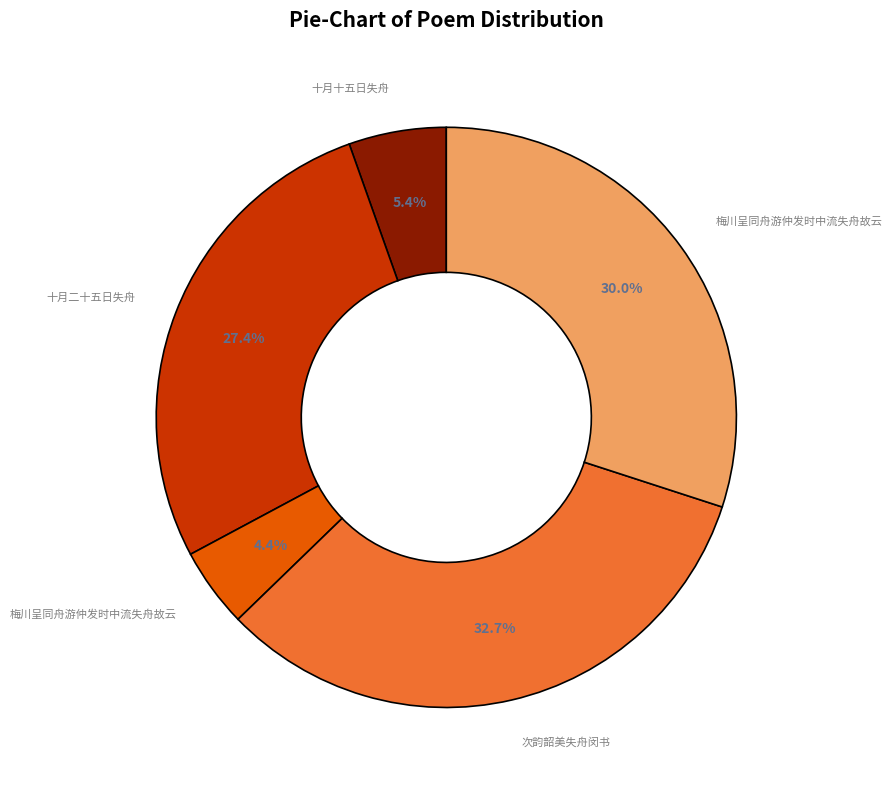

Is there a majority slice in this chart?

No